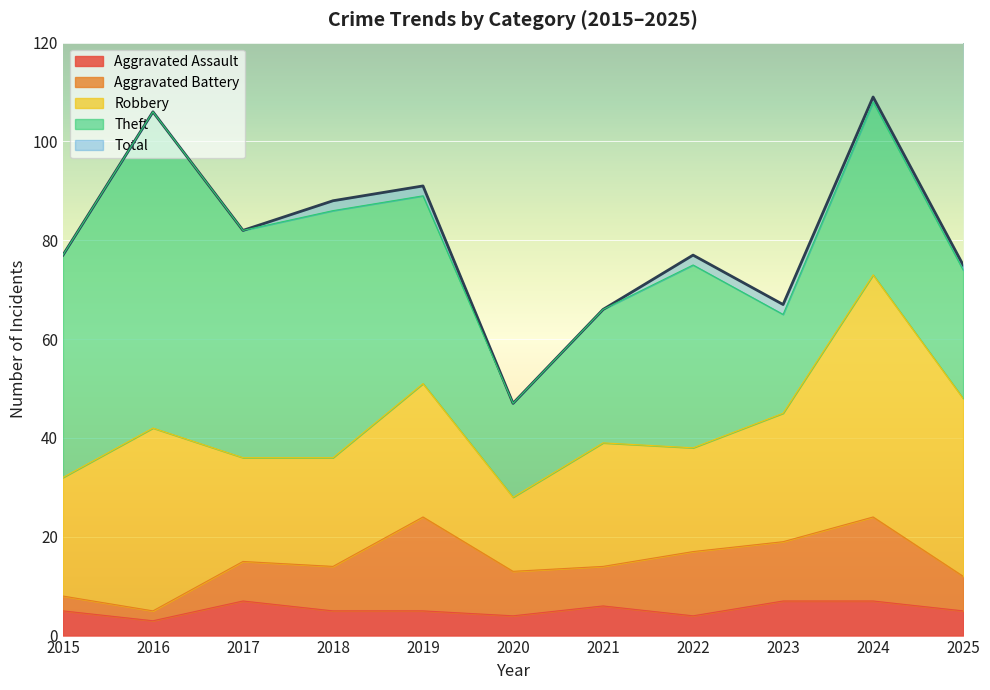

Rank the series at 2015 from highest to lowest value.

Total, Theft, Robbery, Aggravated Assault, Aggravated Battery